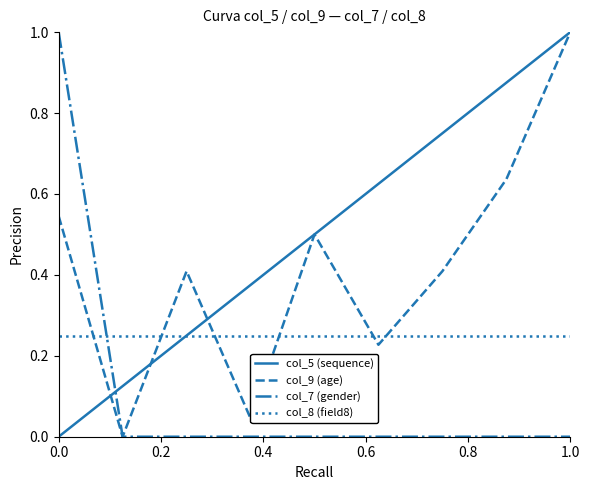

What is the maximum value for col_5 (sequence)?

1.0